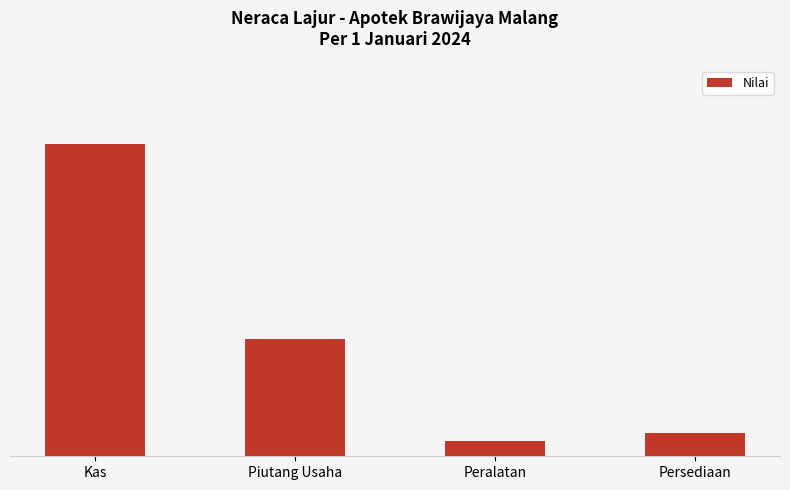

Does the chart contain any negative values?

No